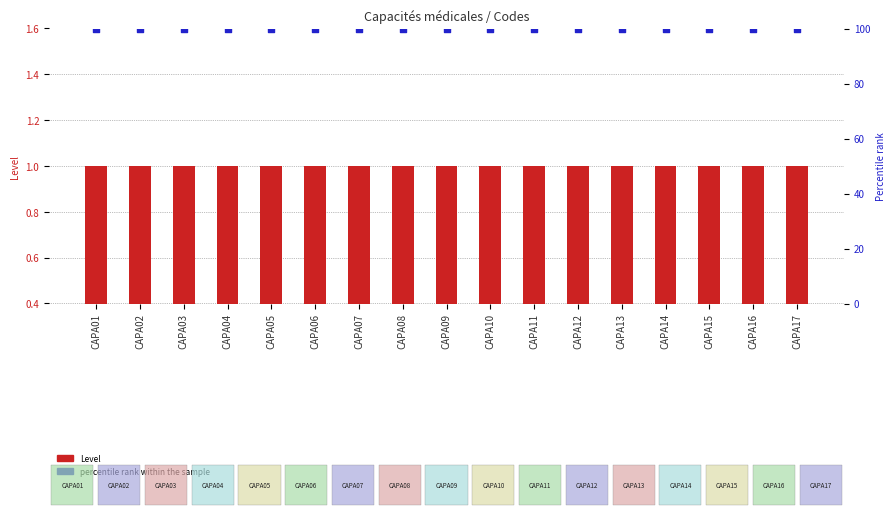

What are all the series names shown in the legend?

Level, percentile rank within the sample